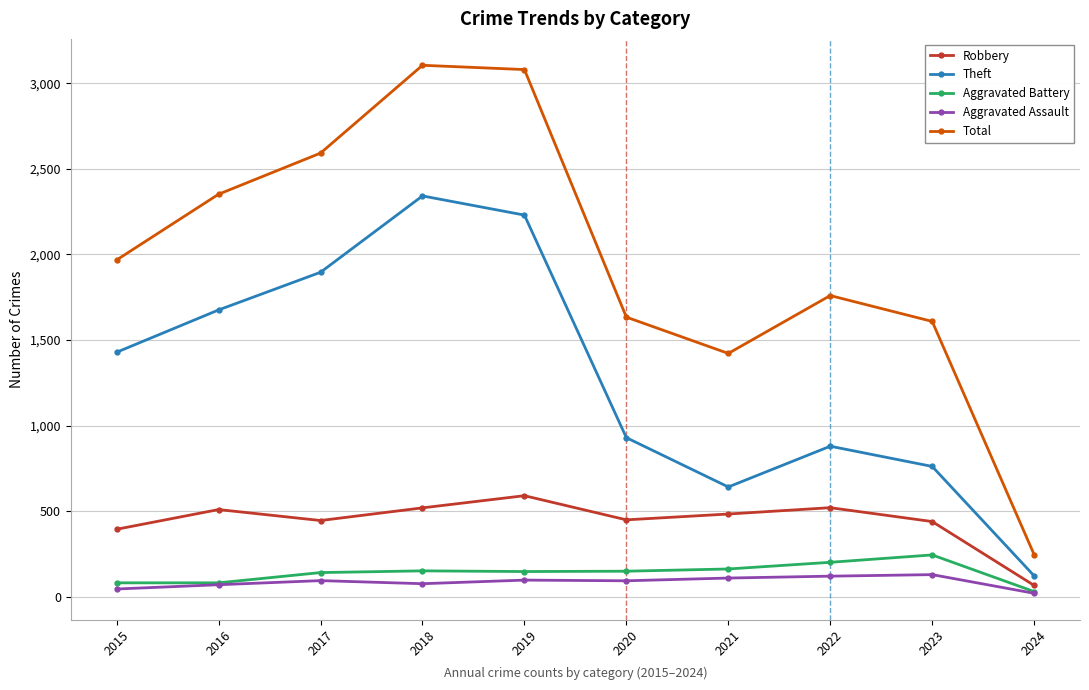

What is the smallest value displayed?

21